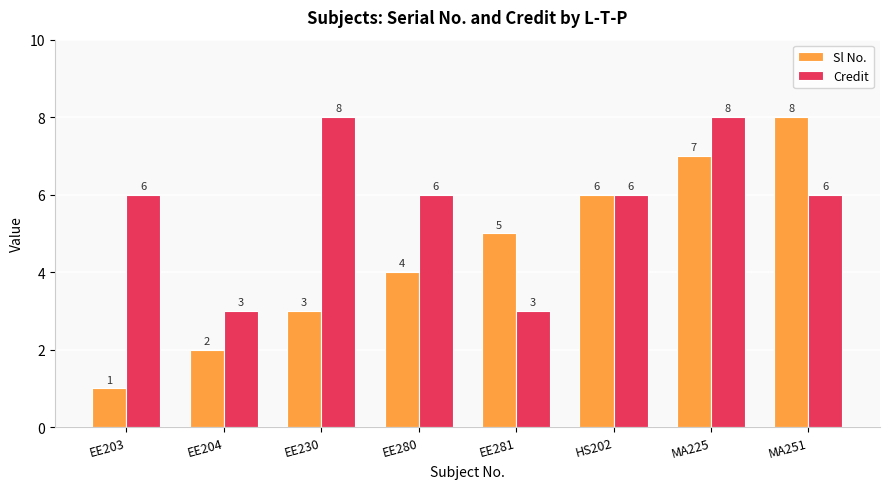

How many groups of bars are there?

8